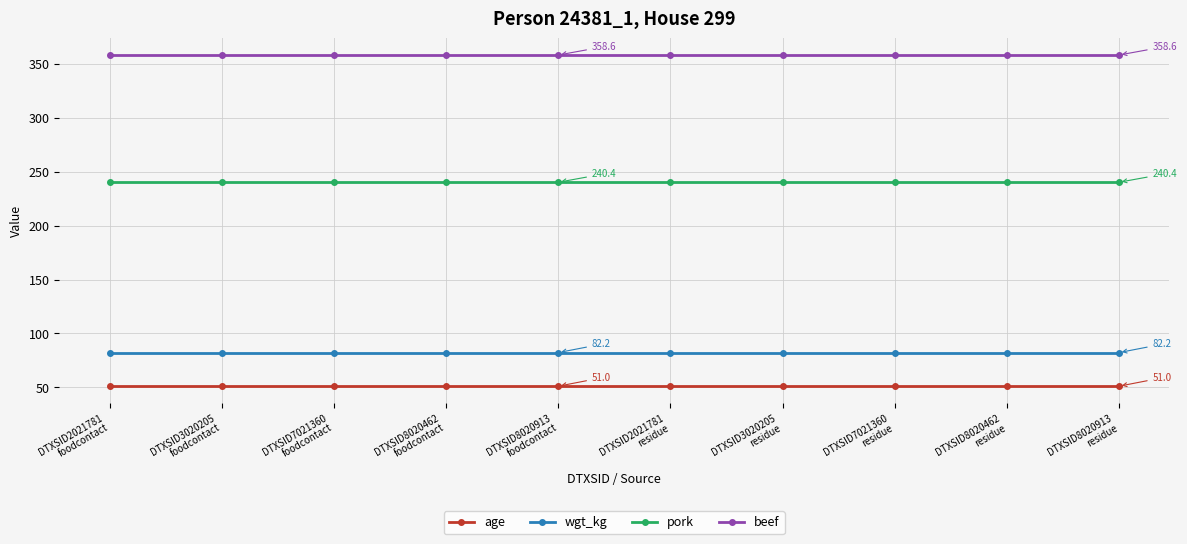

Which series has the largest total across all categories?

beef